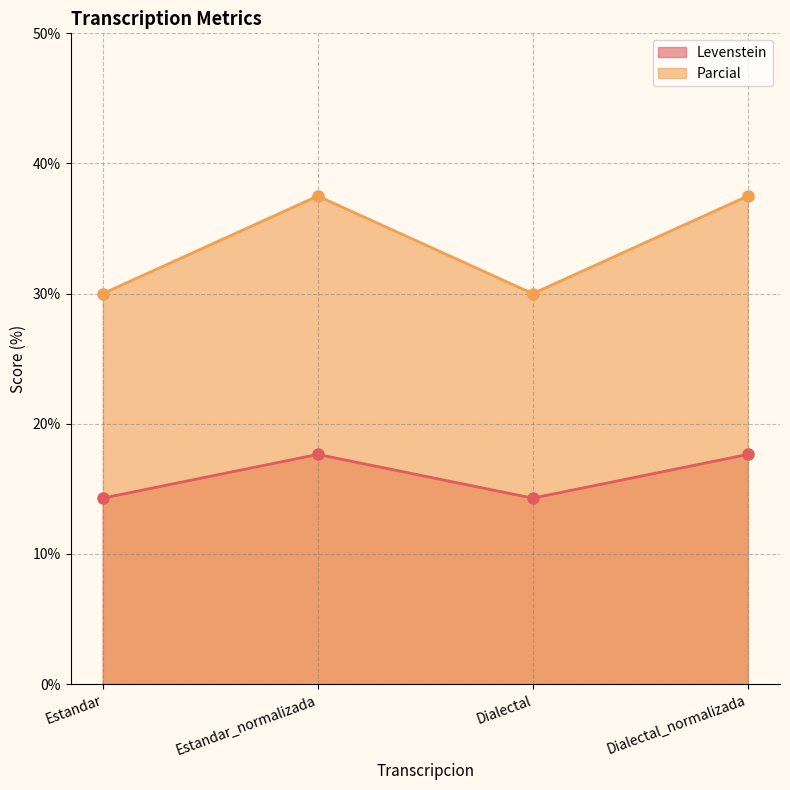

What is the sum of the Parcial values at Estandar_normalizada and Dialectal?

67.5